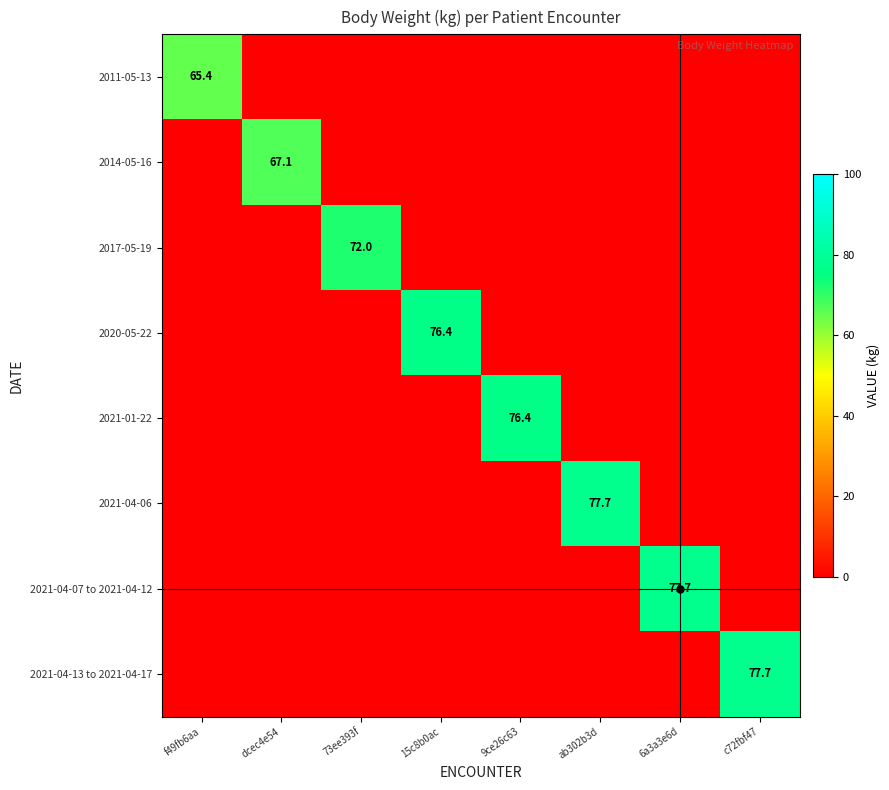

How many data points does each series have?

8